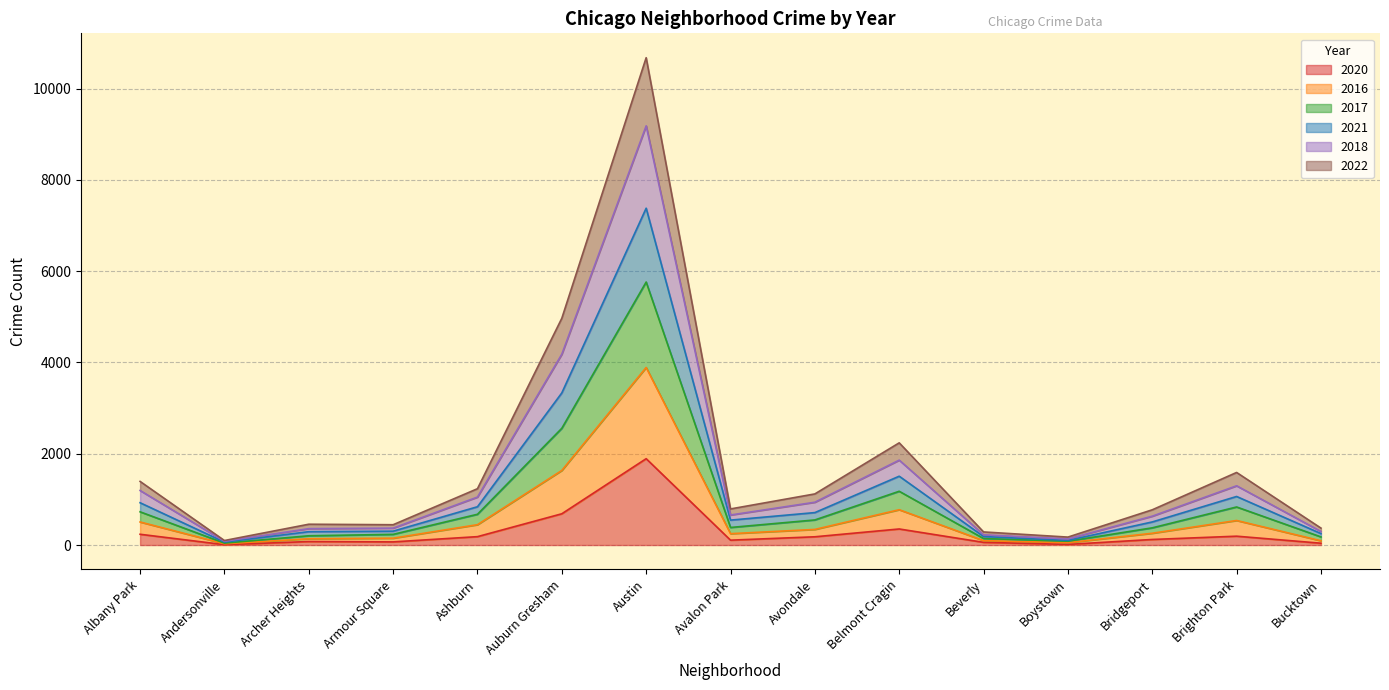

Is it true that 2021 equals 304 at Armour Square?

True